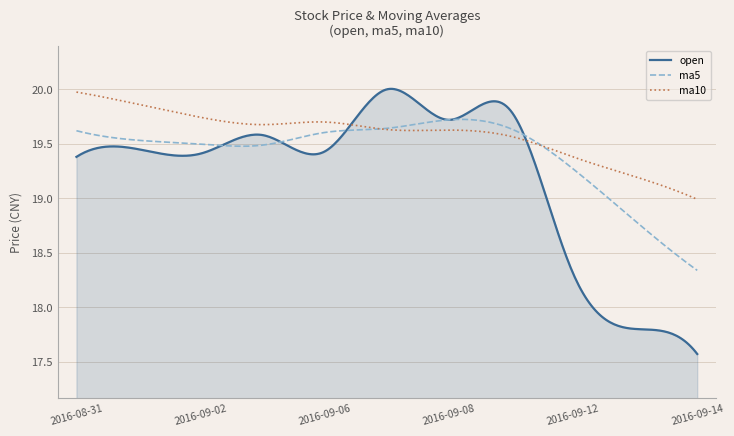

List the series in order of their overall mean, lowest first.

open, ma5, ma10